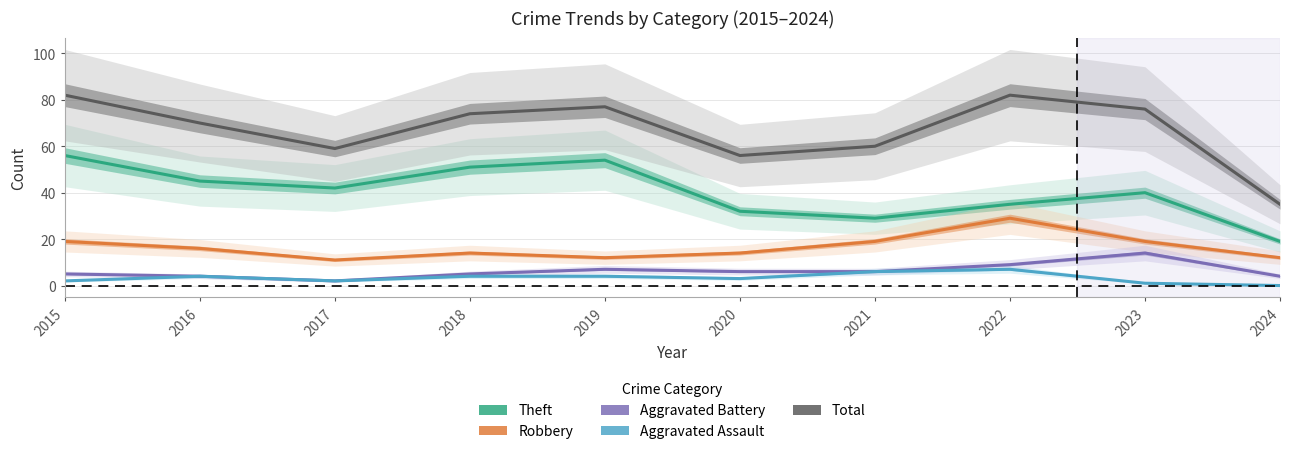

Which series changed the most between 2021 and 2023?

Total